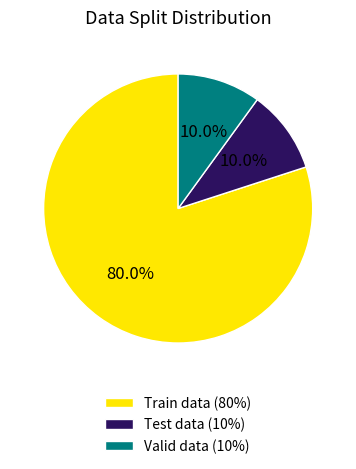

How much of the chart is everything except Valid data?

90.0%